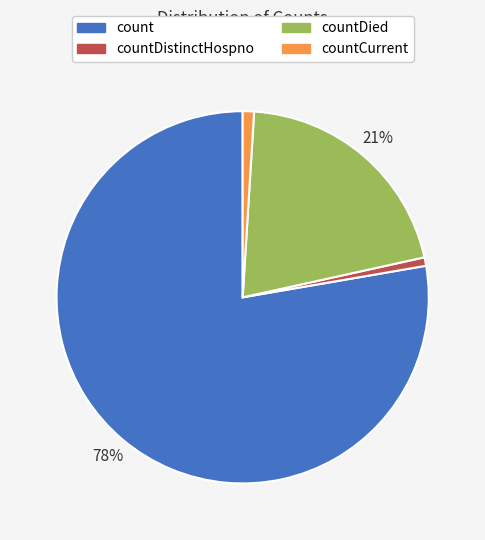

Is there a majority slice in this chart?

Yes